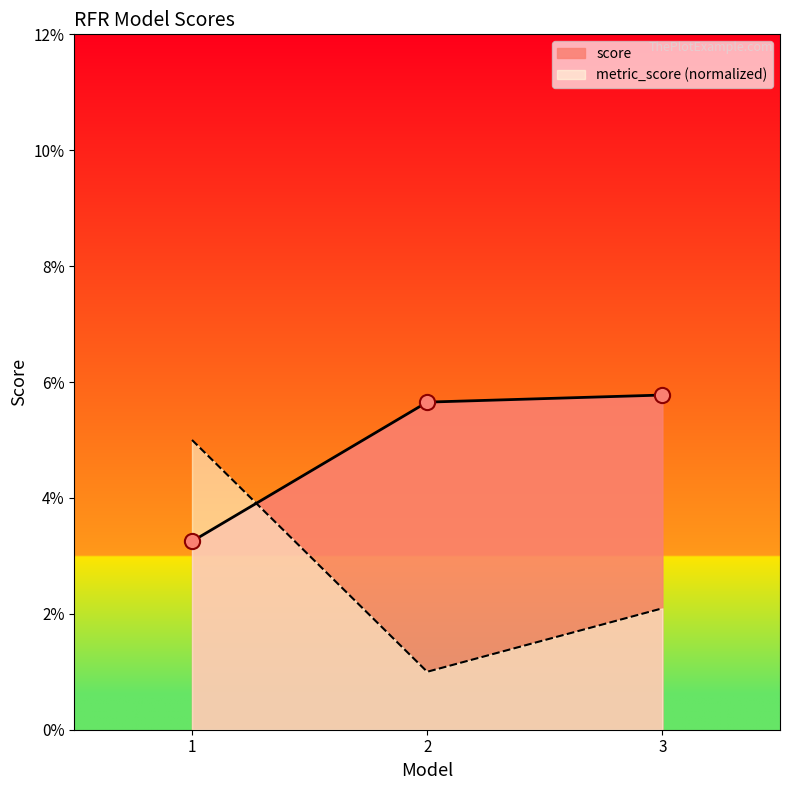

Which series has the widest spread of Y values?

metric_score